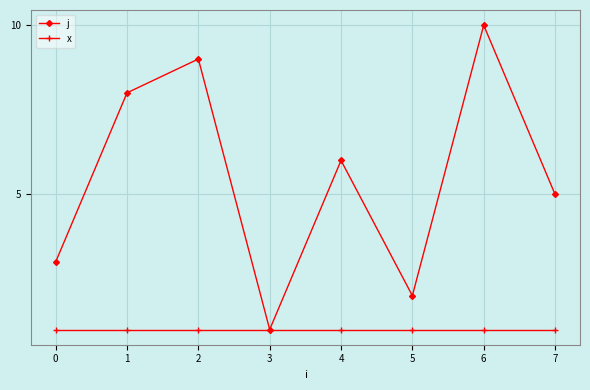

At which category is the sum across all series the highest?

6